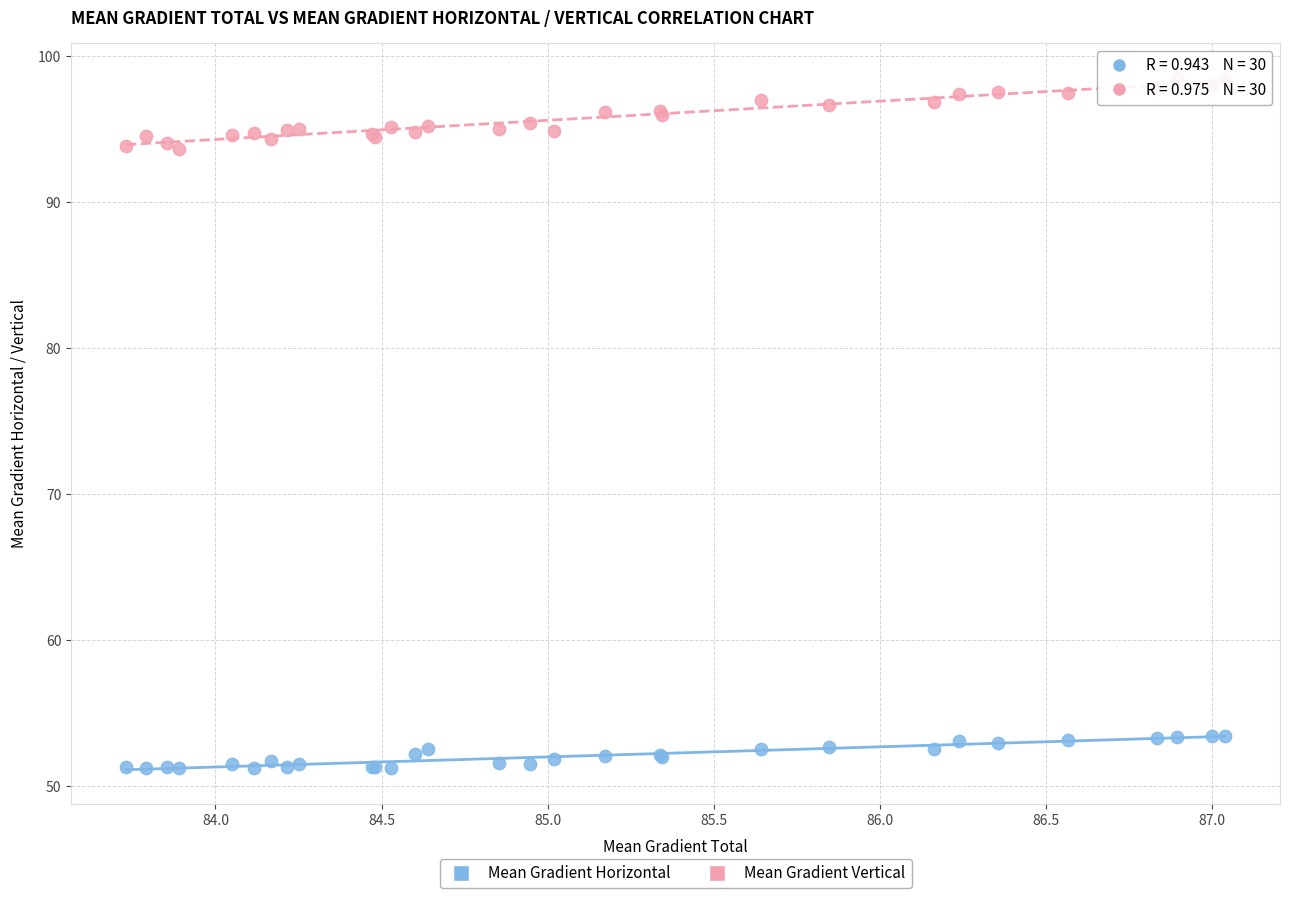

Which series contains the lowest Y value?

Mean Gradient Horizontal